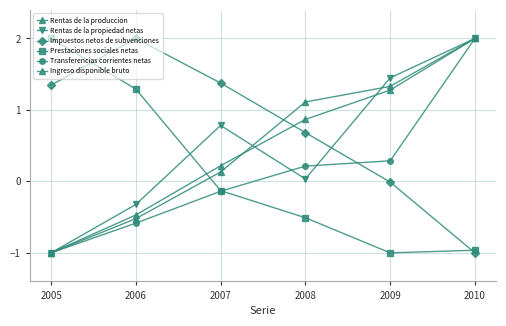

The Rentas de la produccion series shows 0.2 at 2007. True or false?

False